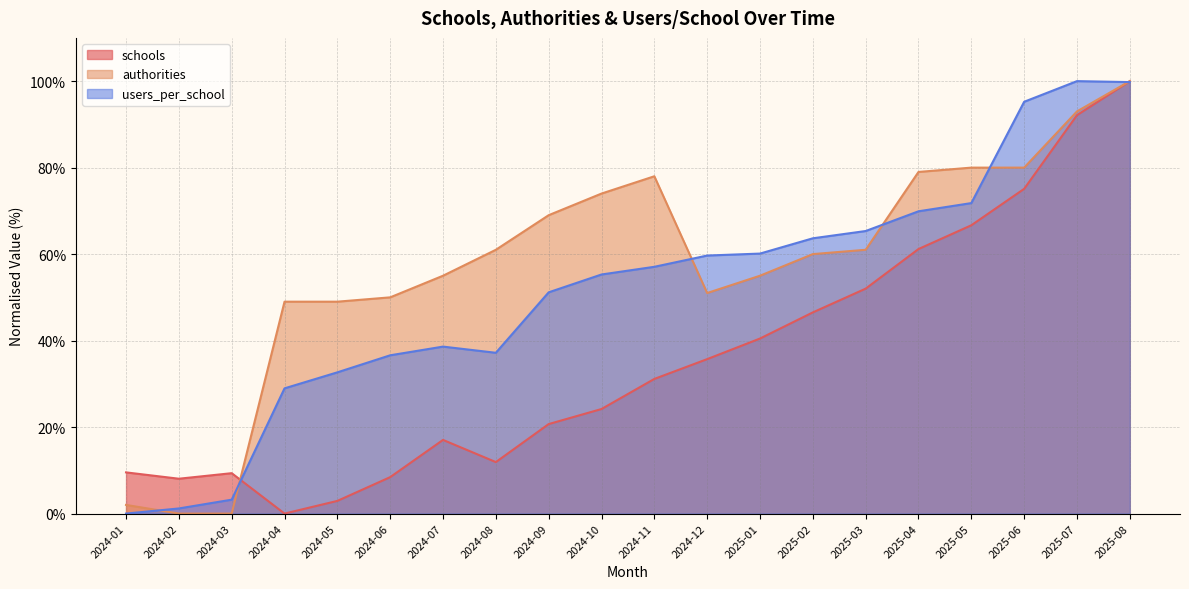

True or false: authorities and schools cross at least once.

True